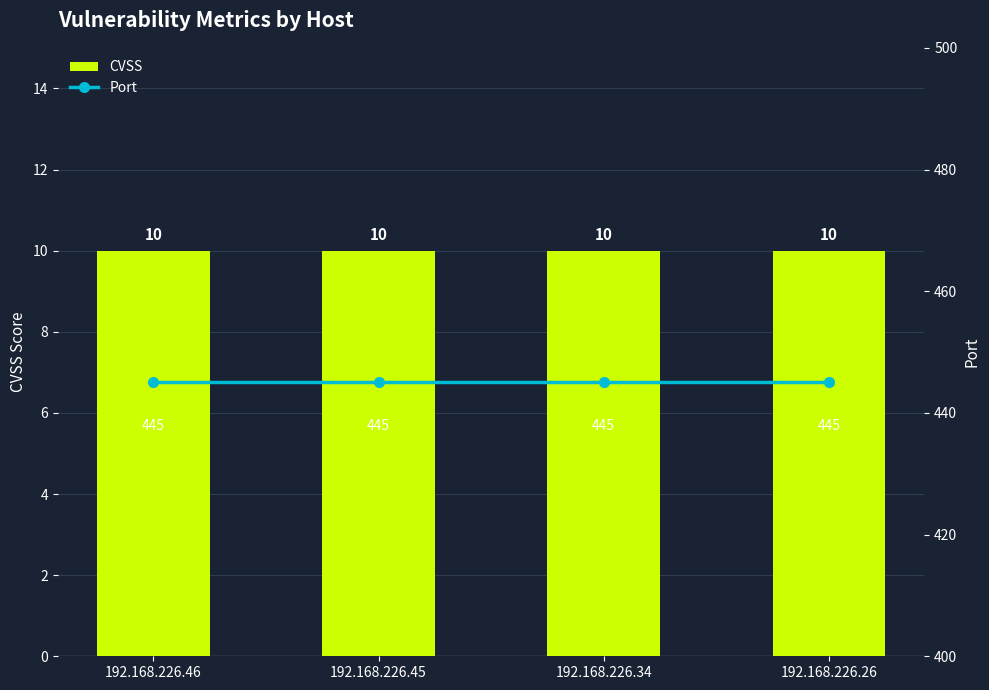

Is it true that CVSS equals 10 at 192.168.226.46?

True